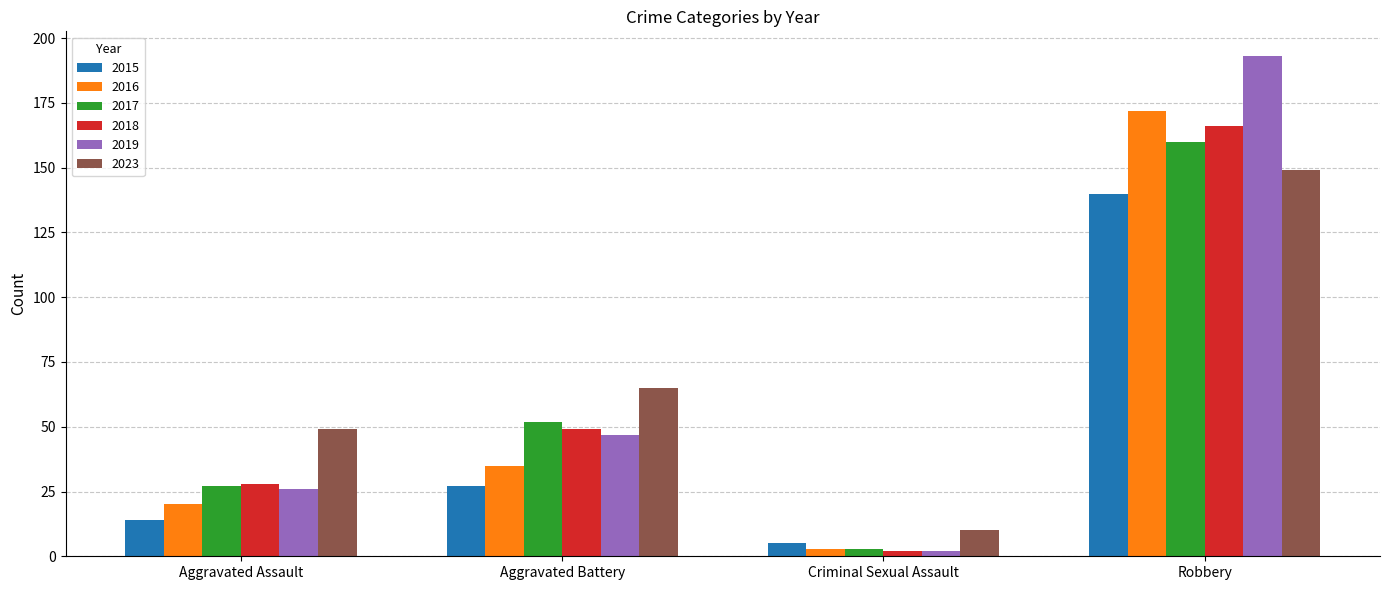

What is the difference between the highest and lowest values at Criminal Sexual Assault?

8